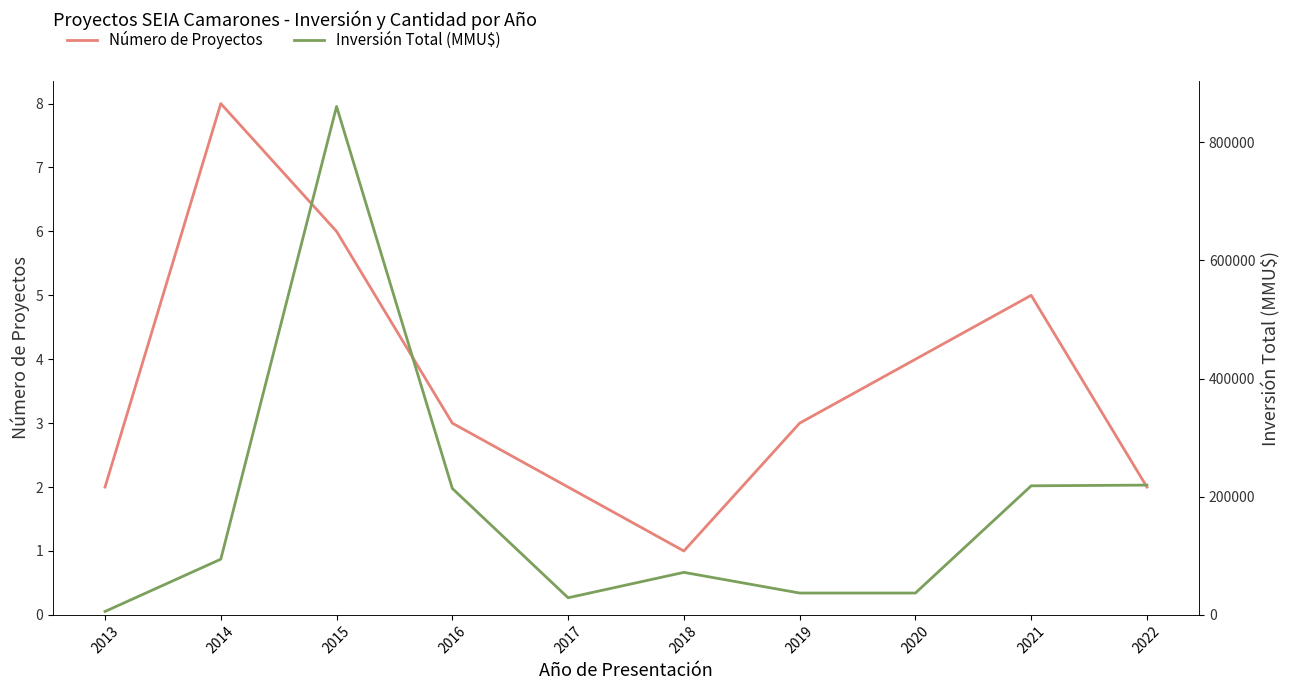

How many series are shown in this chart?

2